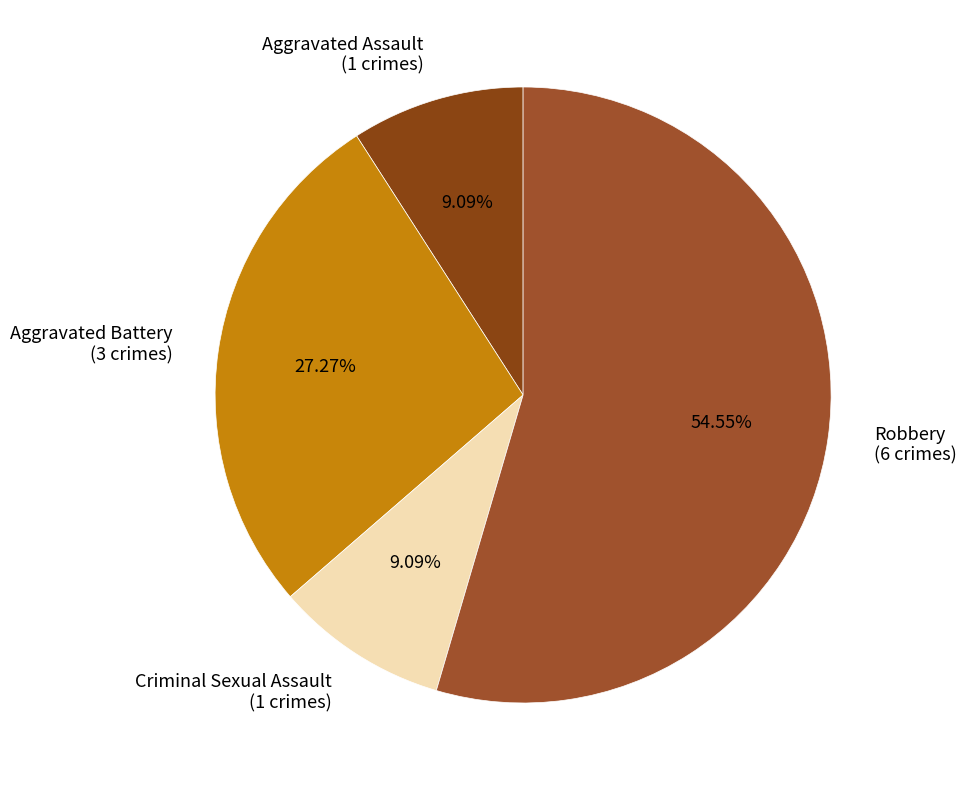

Count the number of slices in the pie.

4